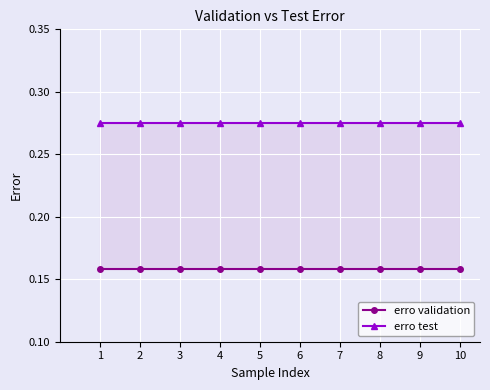

List the series in order of their overall mean, highest first.

erro test, erro validation